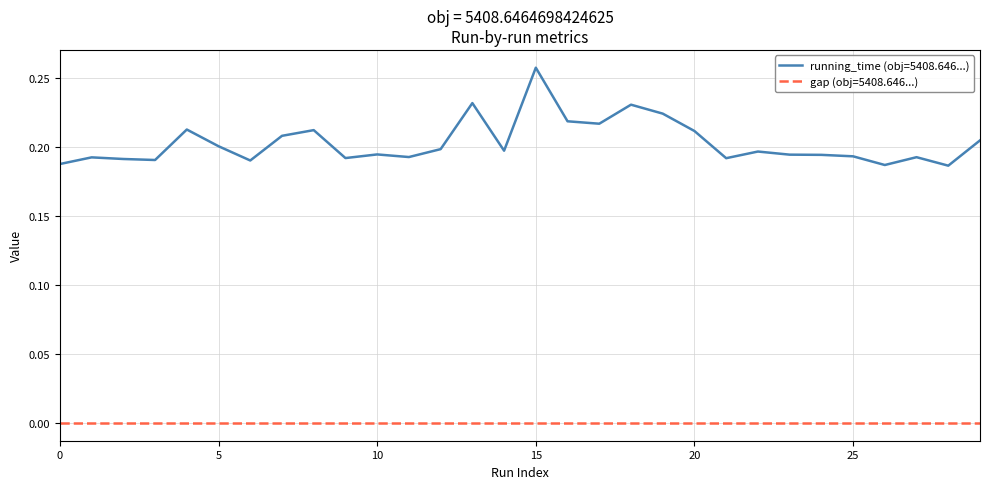

List the series in order of their peak value, lowest first.

gap (obj=5408.646...), running_time (obj=5408.646...)